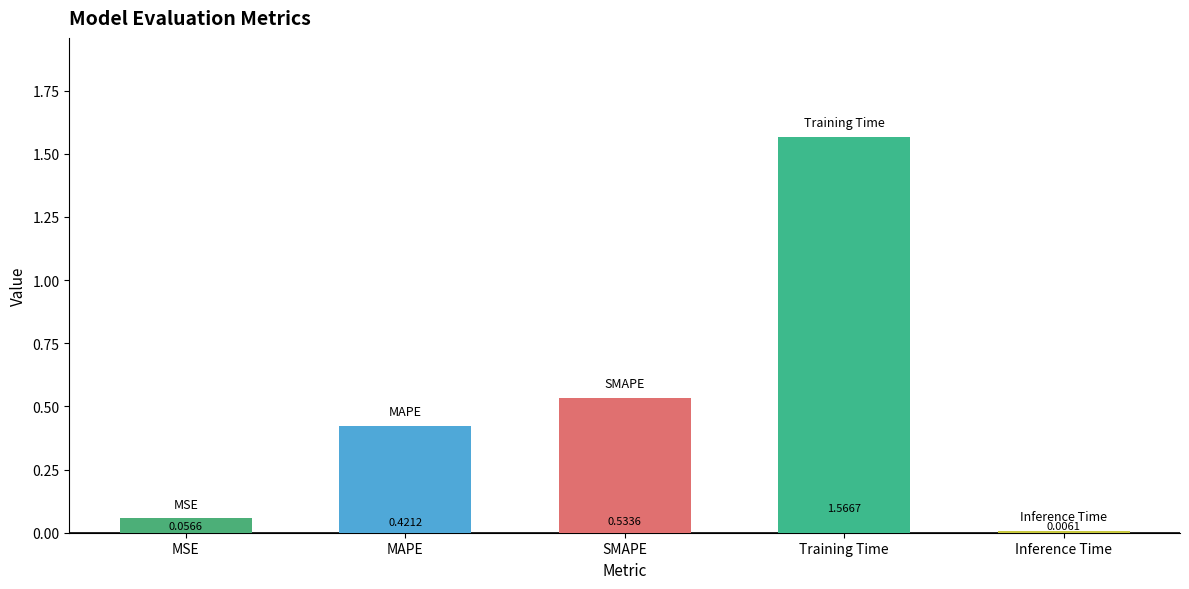

What is the ratio of the value at SMAPE to the value at Training Time?

0.3